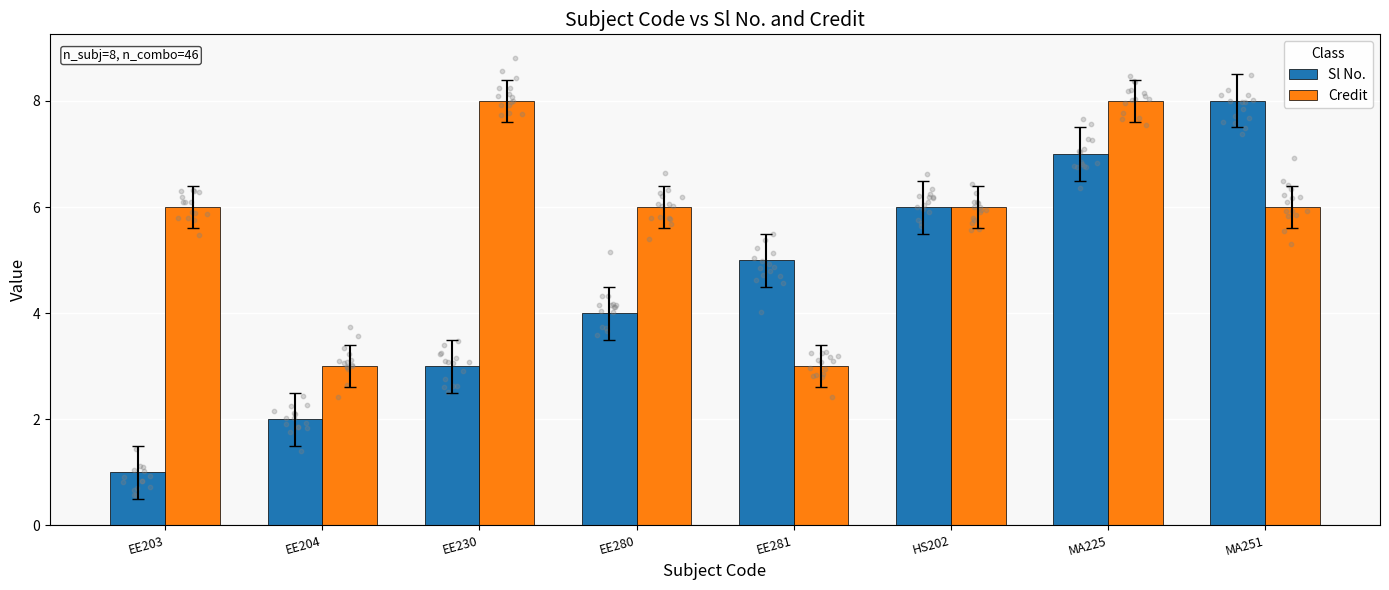

Which series contains the lowest Y value?

Sl No.